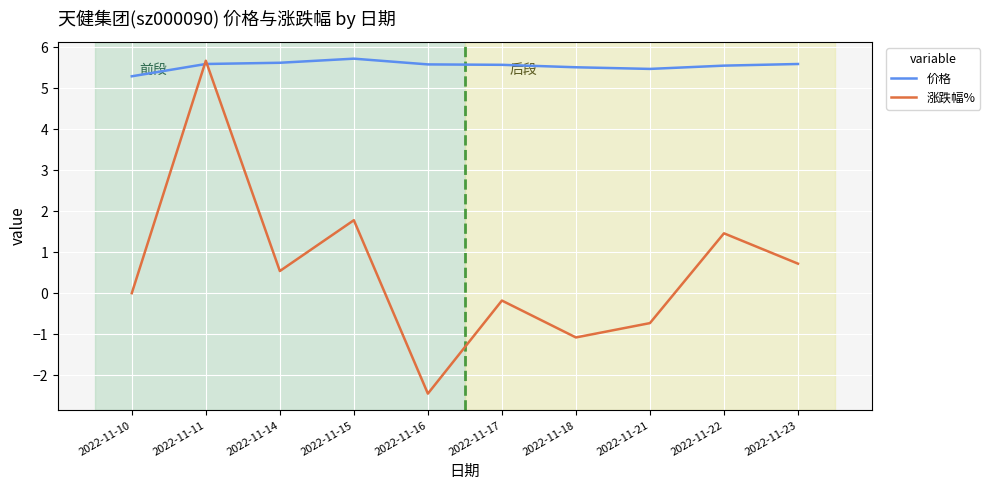

At how many categories does at least one series exceed 0?

10